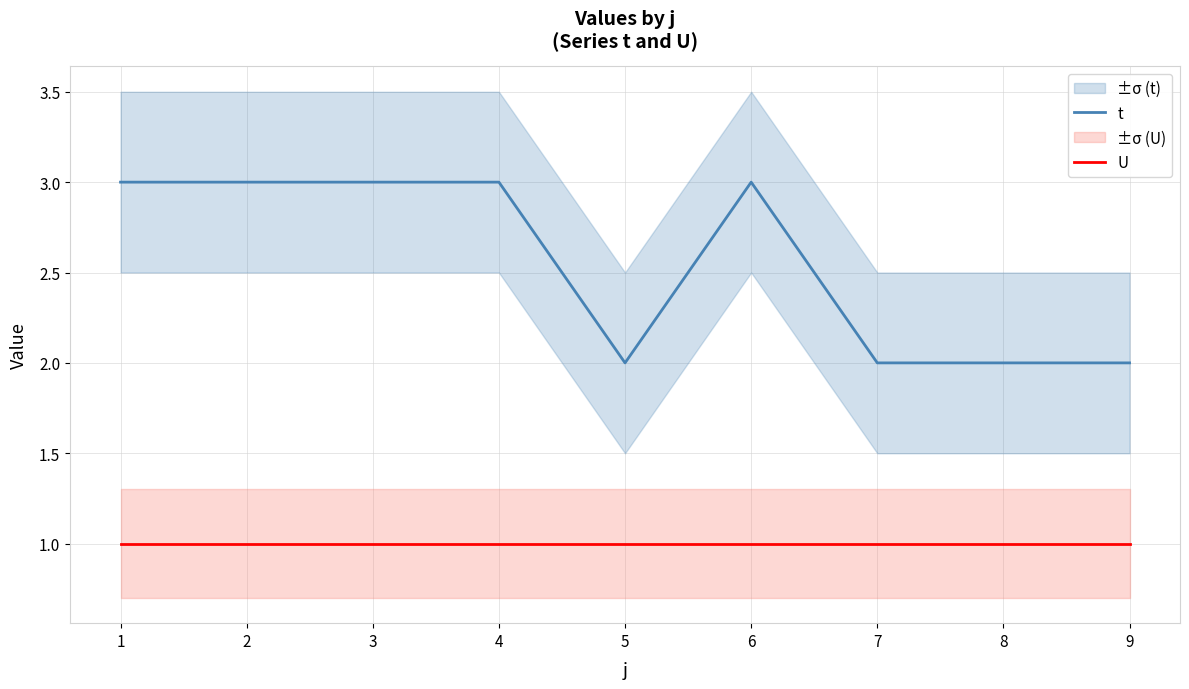

What is the average value of the U series?

1